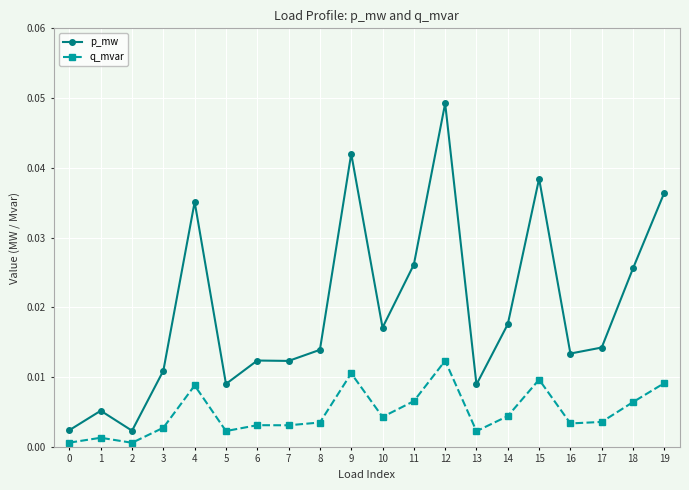

Which label corresponds to the largest value in the chart?

12